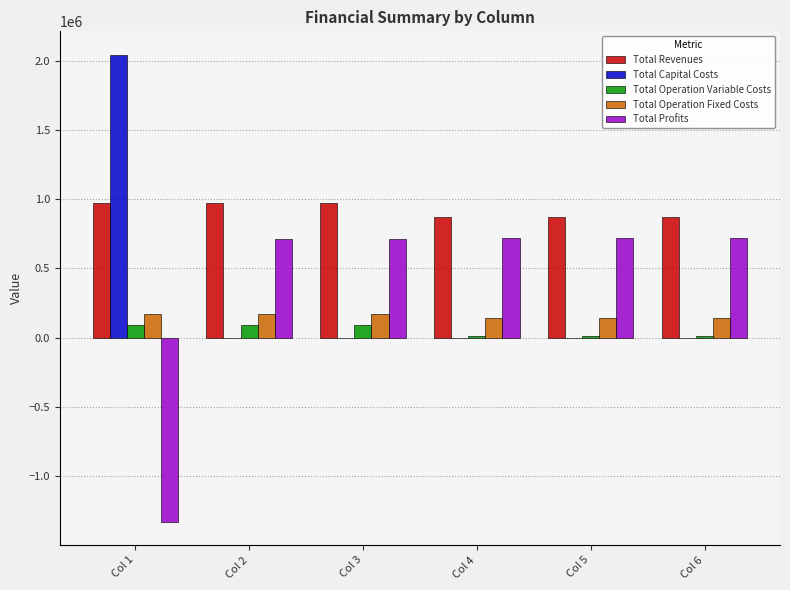

Which label corresponds to the largest value in the chart?

Col 1